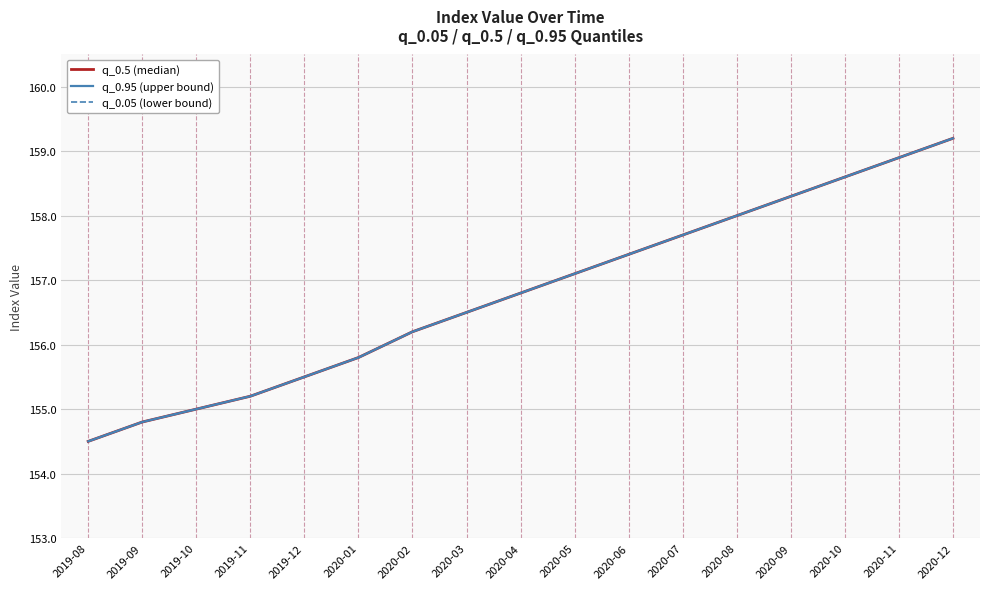

Which series has the largest range (max minus min)?

q_0.5 (median)